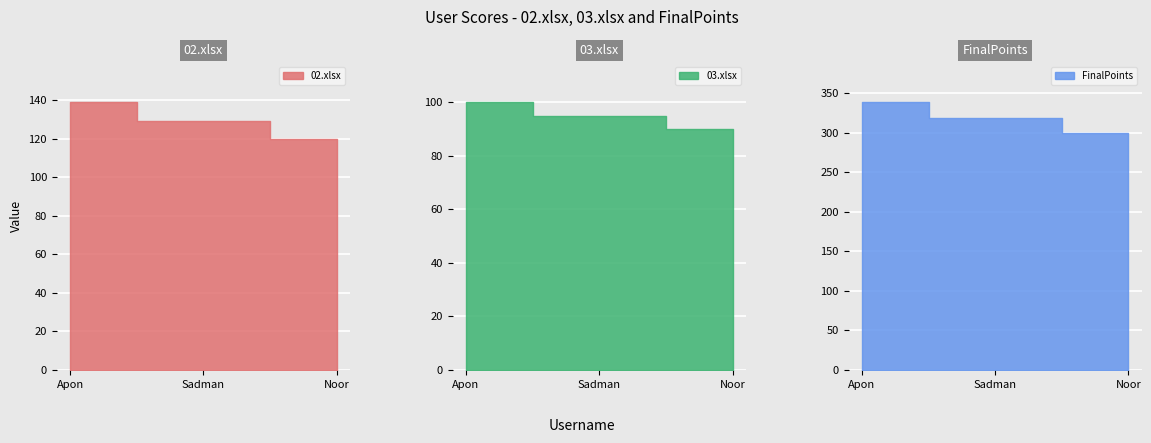

Is it true that FinalPoints equals 74 at Noor?

False